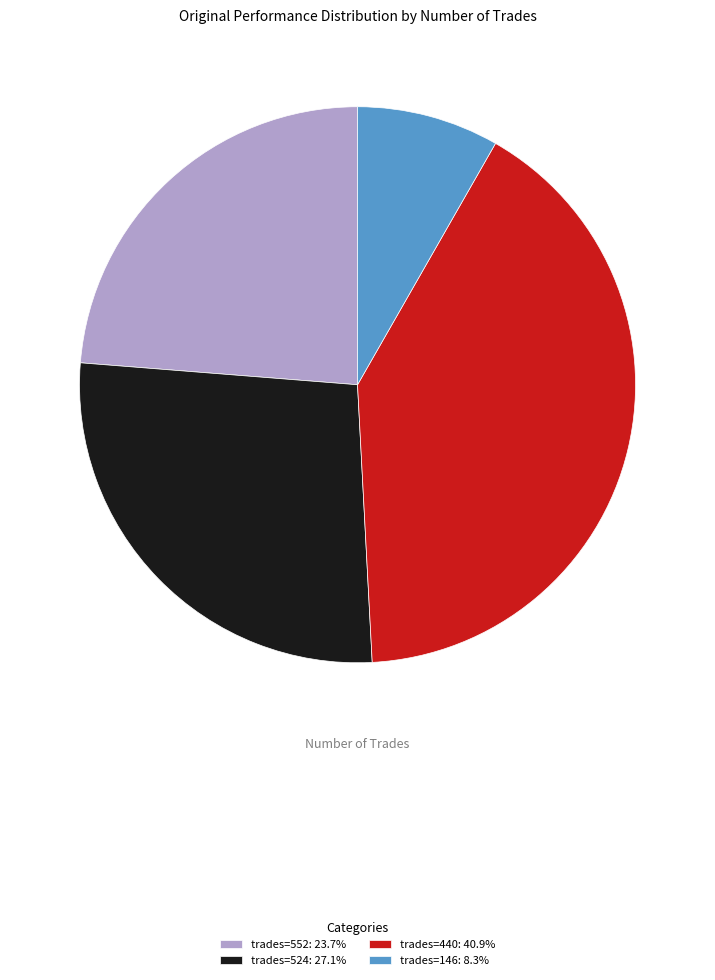

Is the sum of trades=146: 8.3% and trades=440: 40.9% greater than half?

No